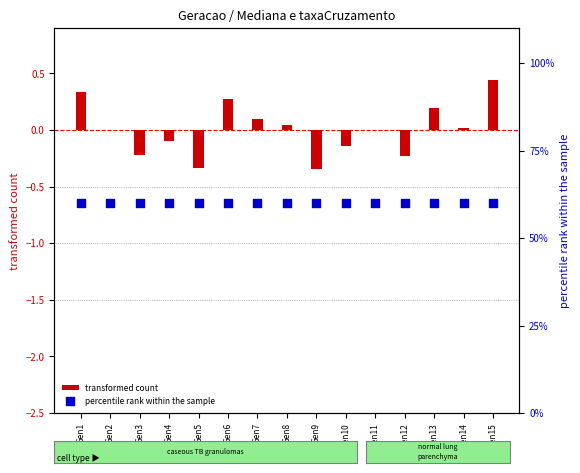

At which category is the sum across all series the highest?

Gen15